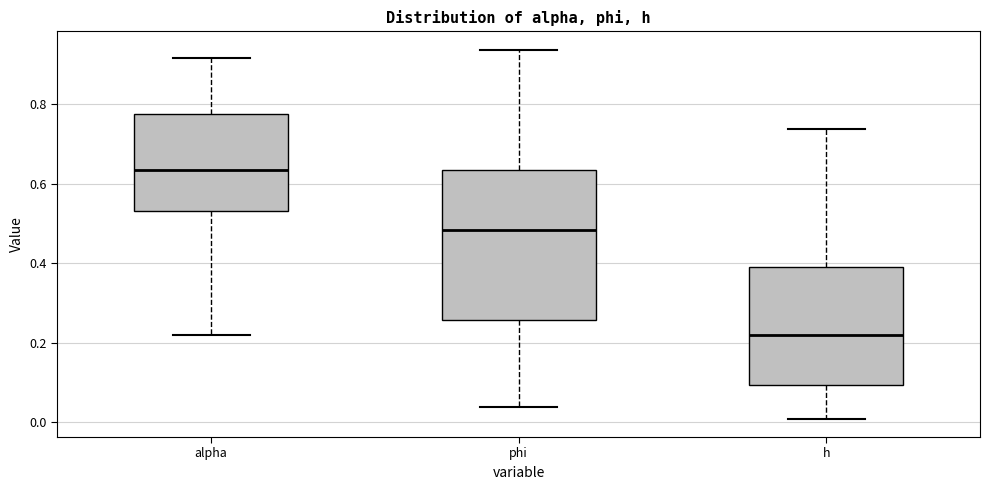

Which box has the lowest median line?

h